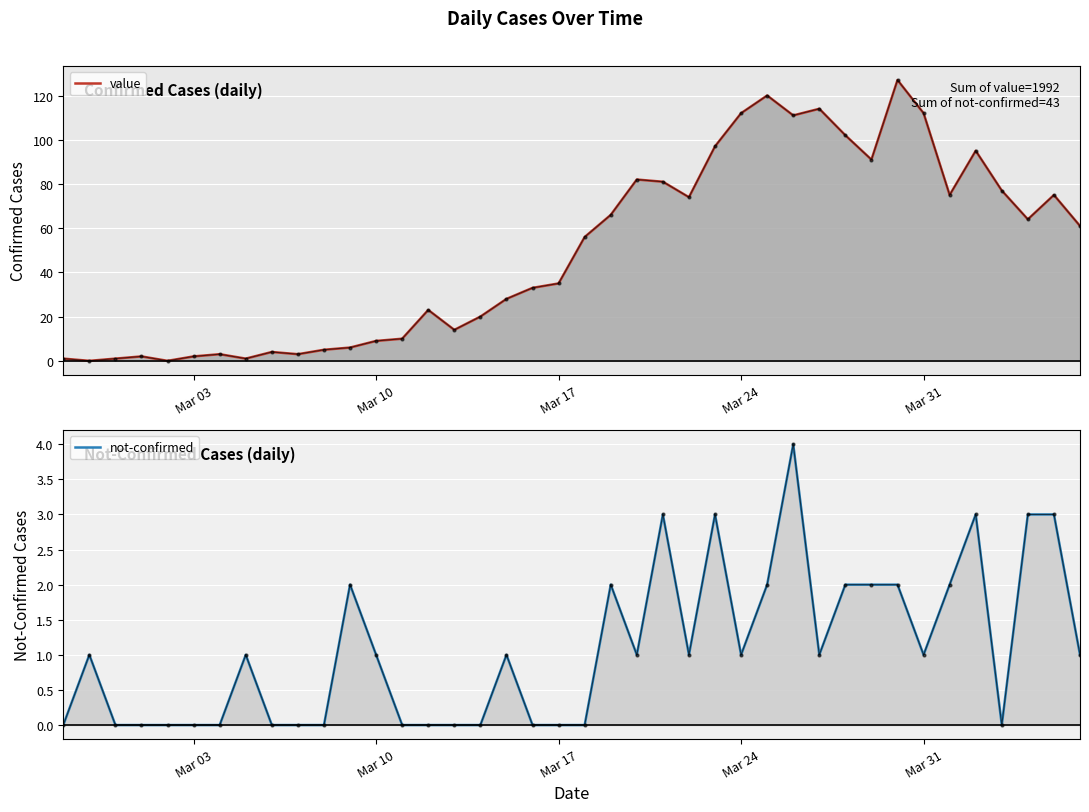

Rank the series by their average value, from lowest to highest.

not-confirmed, value